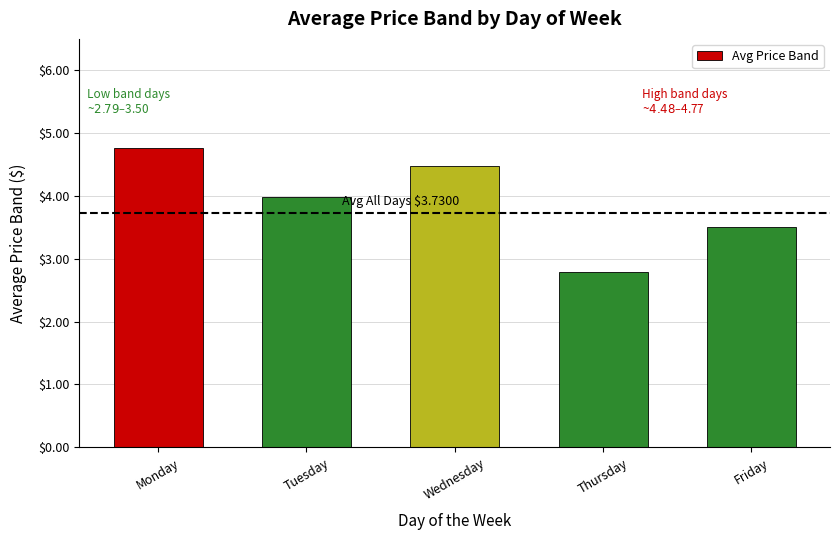

Which has a higher value, Monday or Friday?

Monday